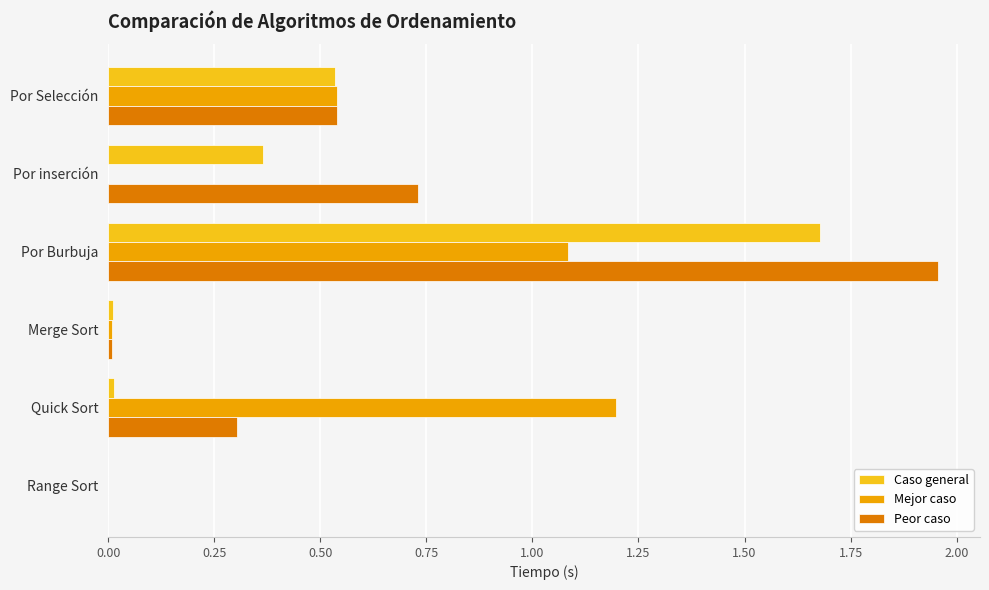

Which category has the highest value in the Mejor caso series?

Quick Sort